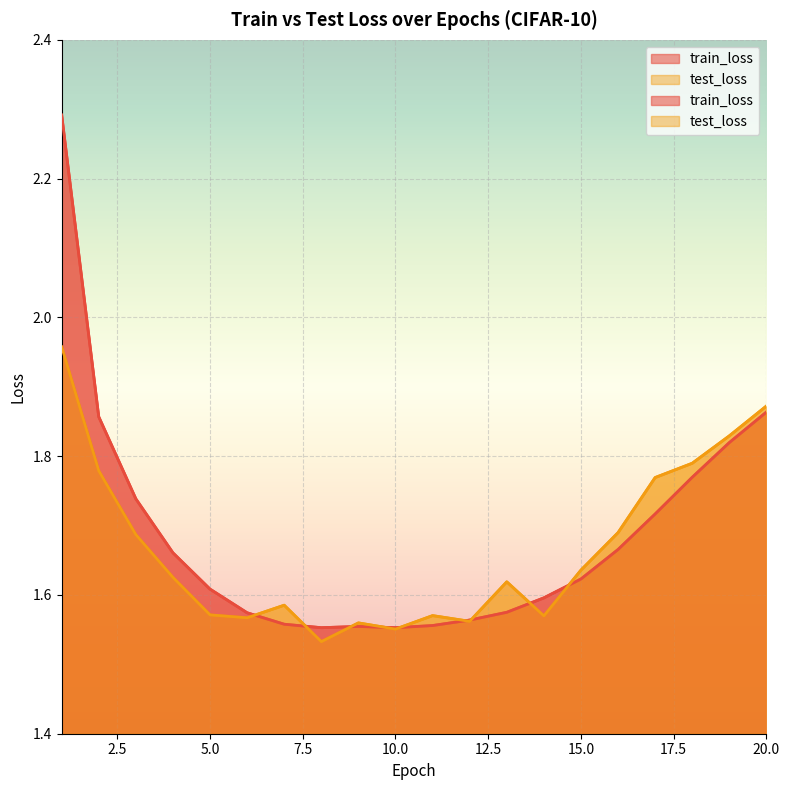

Which series has the largest total across all categories?

train_loss